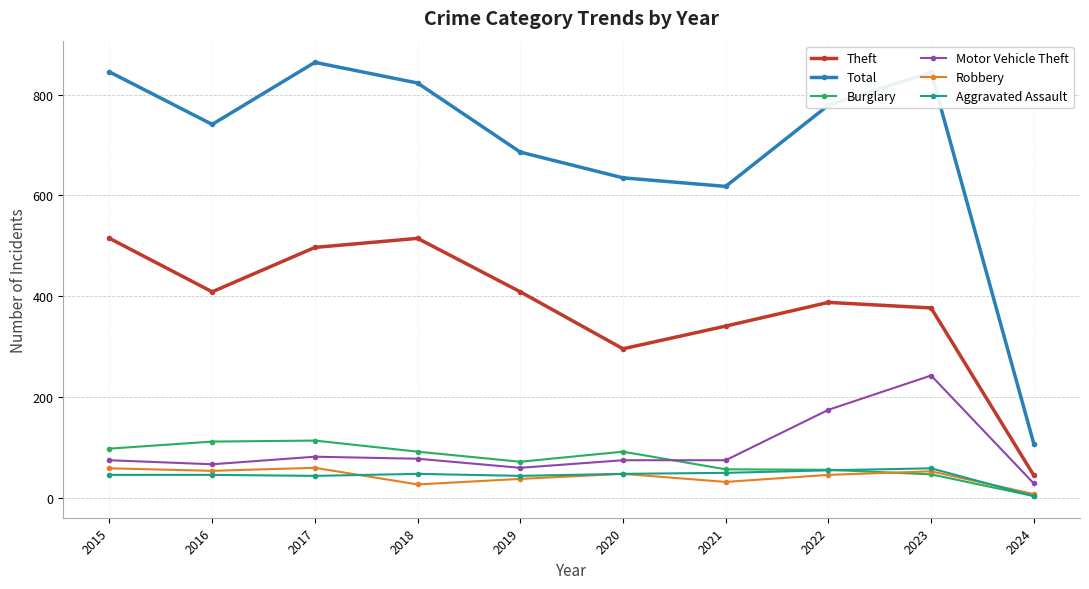

The Total series shows 1321 at 2018. True or false?

False